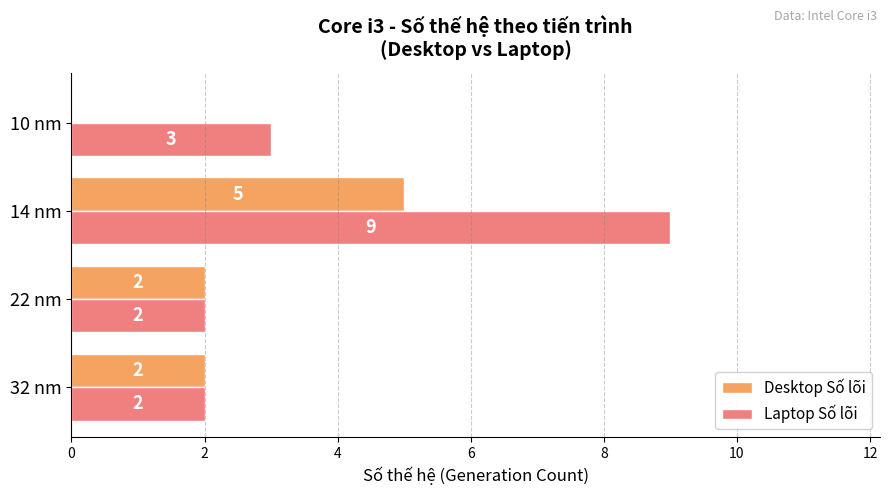

What are all the series names shown in the legend?

Desktop Số lõi, Laptop Số lõi